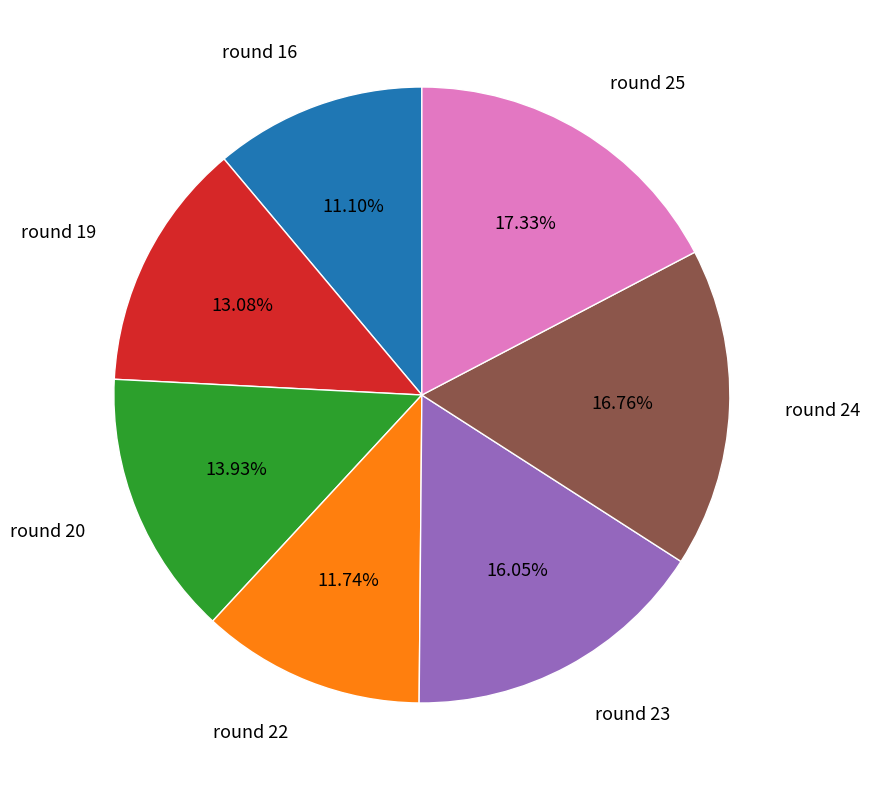

What portion of the pie excludes round 24?

83.2%